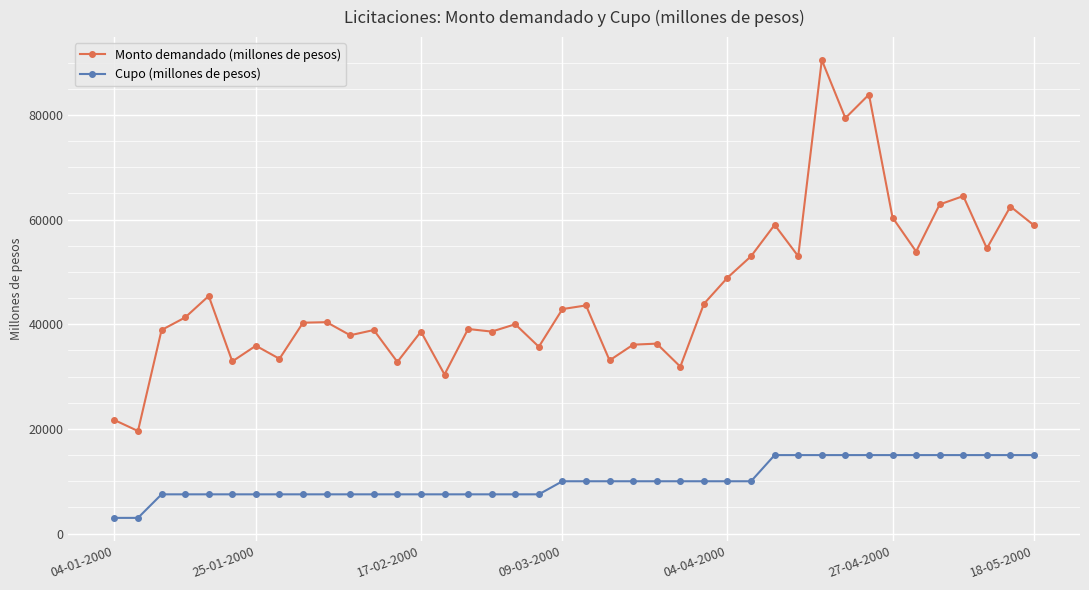

What is the value of the Cupo (millones de pesos) point at the 27th from the left?

10000